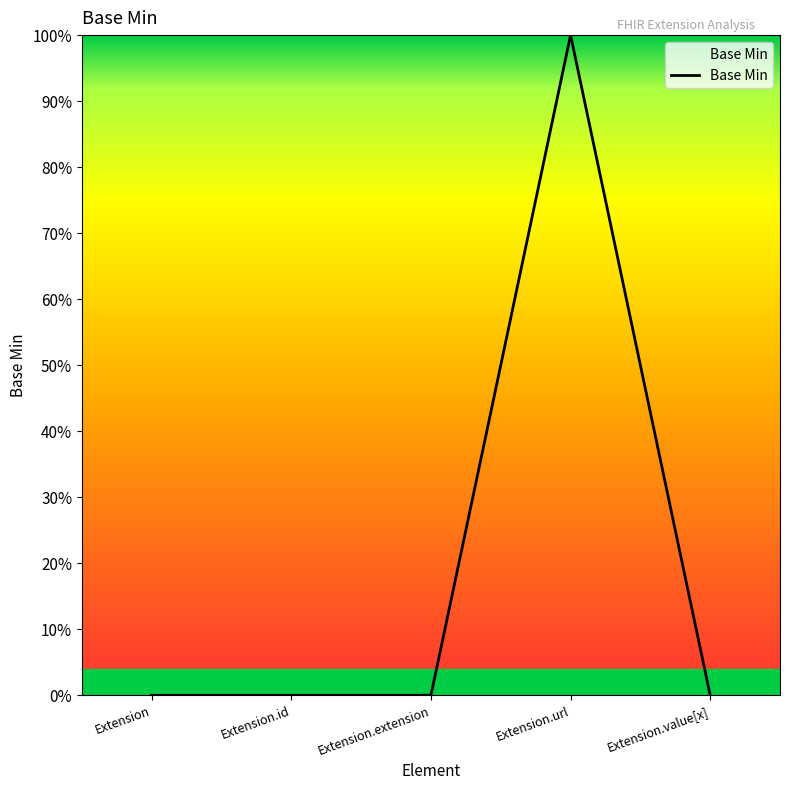

Which label corresponds to the smallest value in the chart?

Extension